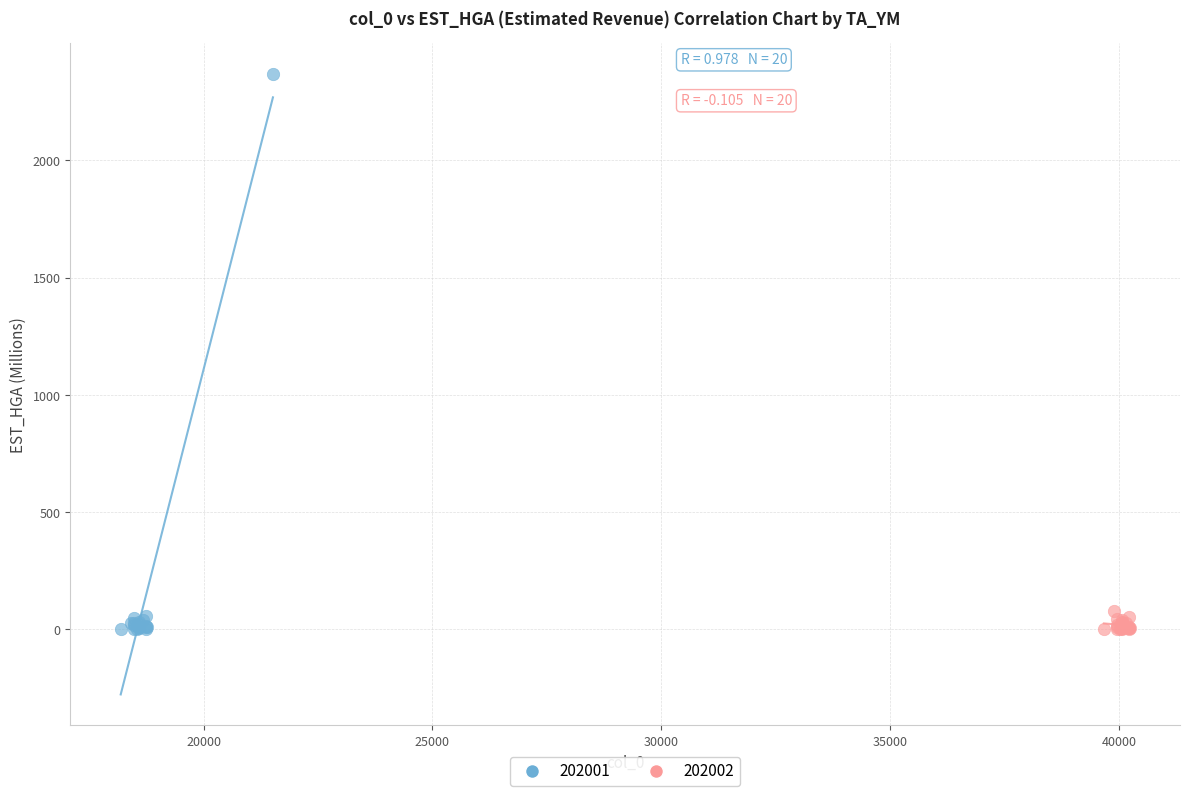

Which series contains the highest Y value?

202001